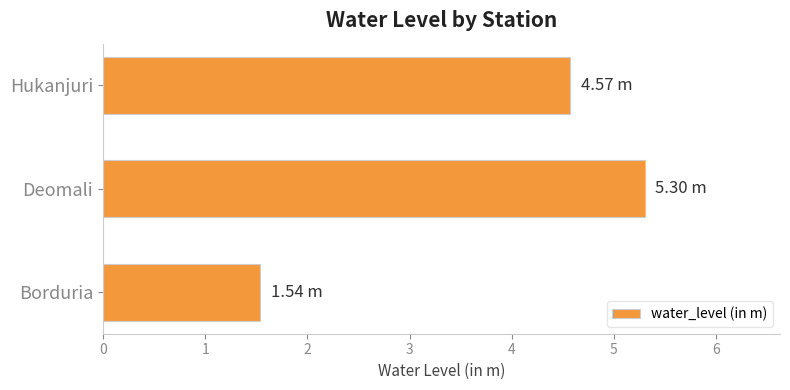

Does the chart contain stacked bars?

No